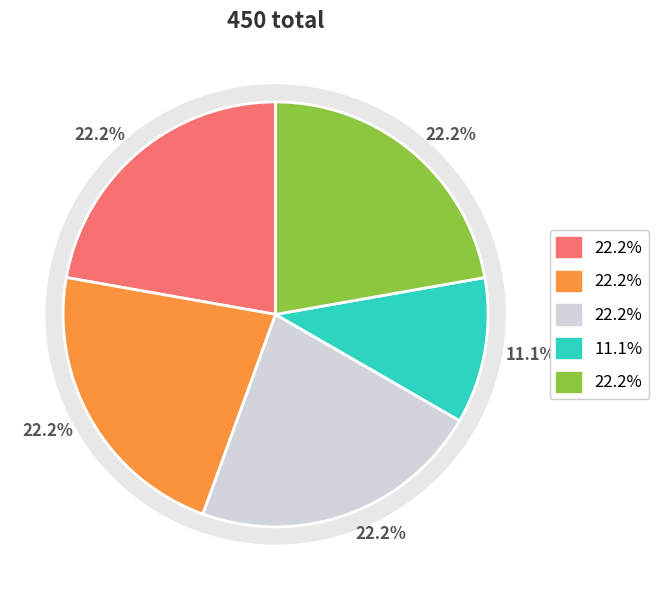

Does 2 account for over 50% of the chart?

No